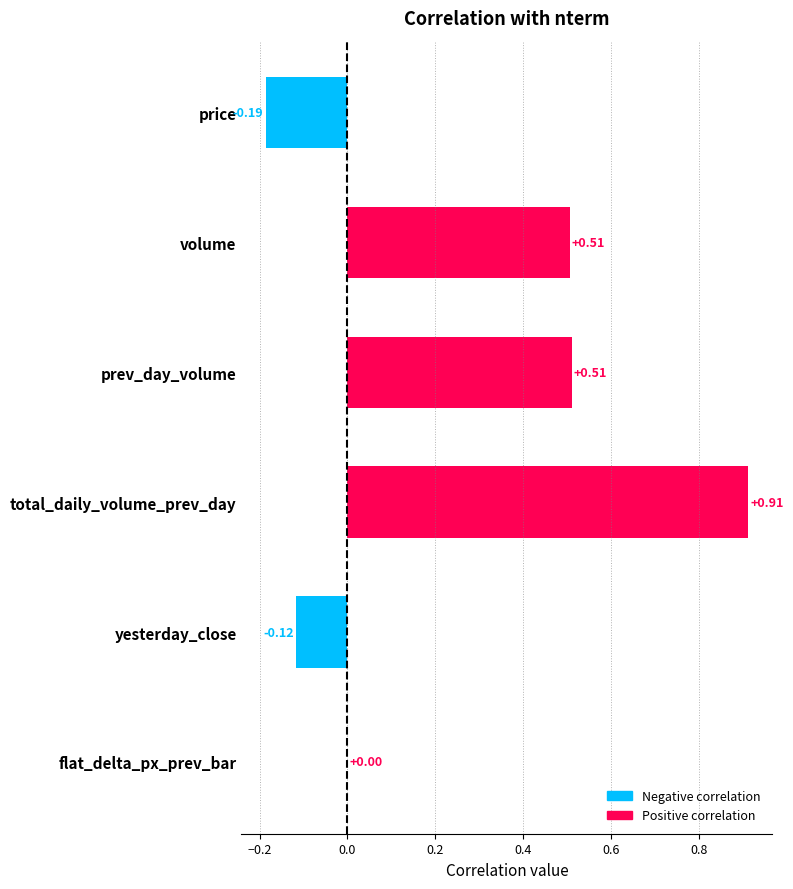

Which category has the highest value across all series?

total_daily_volume_prev_day